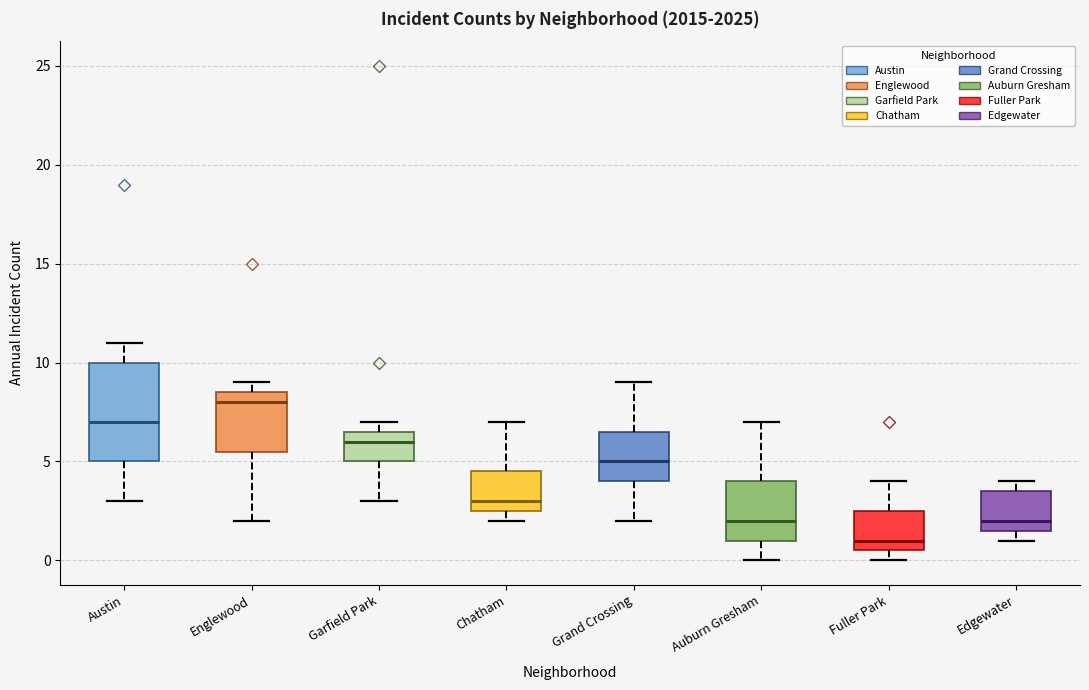

Reading left to right, read every box against the y-axis: the position of its median line, the range the box covers, and the ends of its whiskers. The values are not printed on the chart, so give them approximately, as read against the axis.

Austin: median 7.0, box 5.0 to 10.0, whiskers 3.0 to 11.0
Englewood: median 8.0, box 5.5 to 8.5, whiskers 2.0 to 9.0
Garfield Park: median 6.0, box 5.0 to 6.5, whiskers 3.0 to 7.0
Chatham: median 3.0, box 2.5 to 4.5, whiskers 2.0 to 7.0
Grand Crossing: median 5.0, box 4.0 to 6.5, whiskers 2.0 to 9.0
Auburn Gresham: median 2.0, box 1.0 to 4.0, whiskers 0.0 to 7.0
Fuller Park: median 1.0, box 0.5 to 2.5, whiskers 0.0 to 4.0
Edgewater: median 2.0, box 1.5 to 3.5, whiskers 1.0 to 4.0